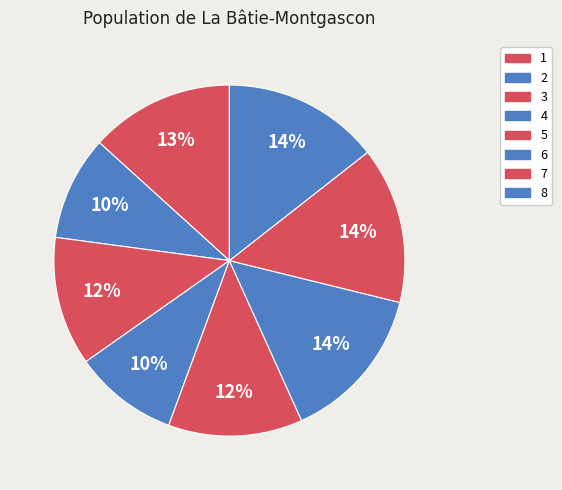

Count the number of slices in the pie.

8